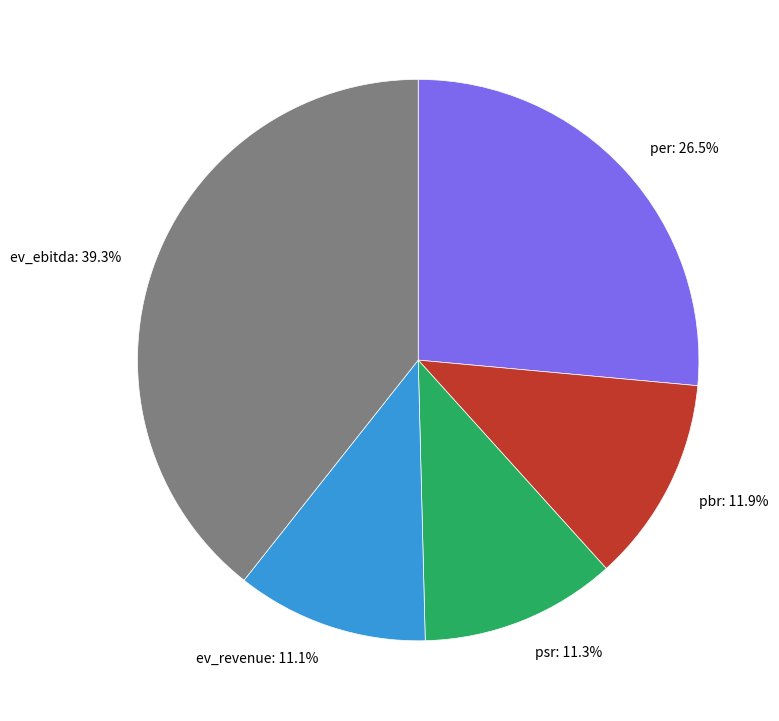

The psr slice represents 21% of the pie. True or false?

False